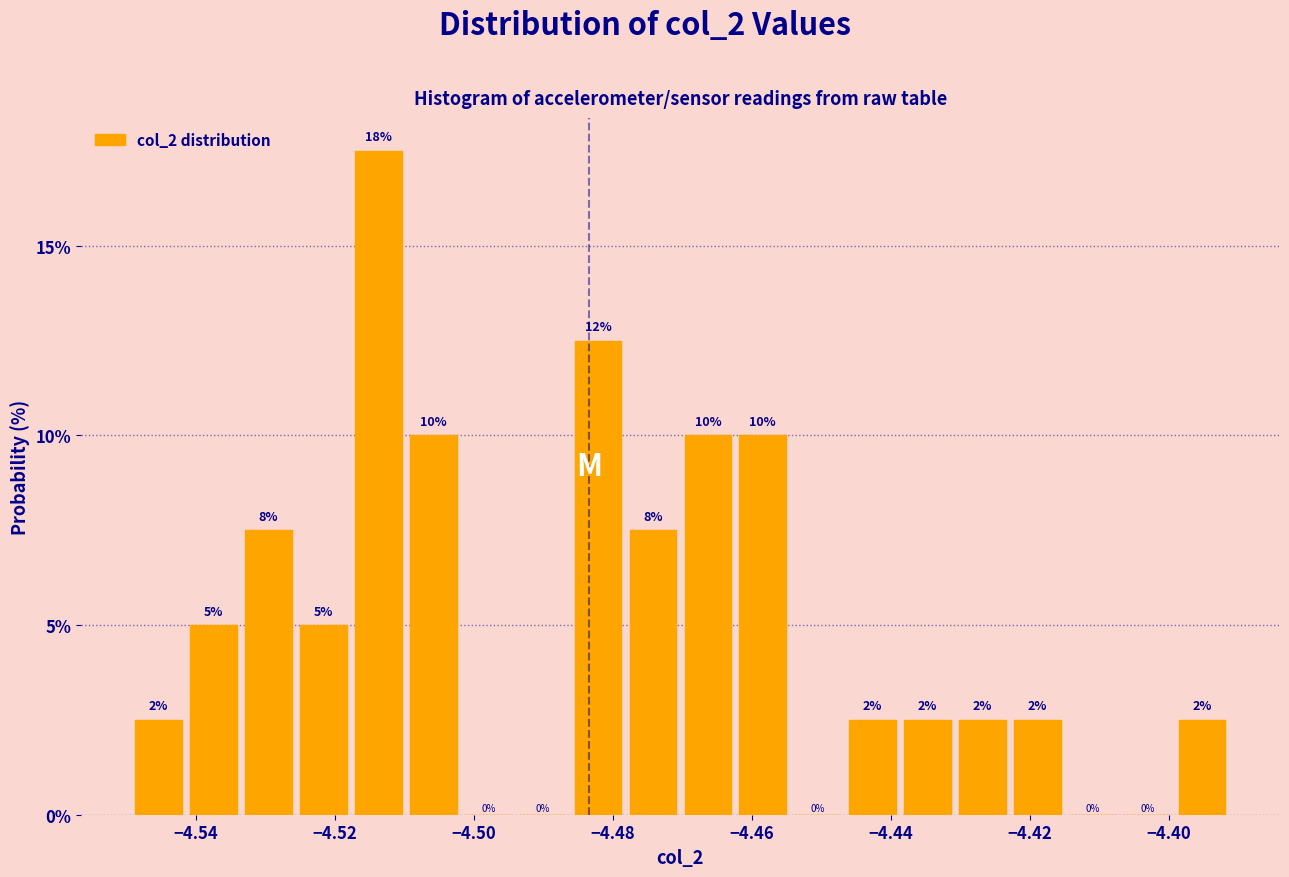

Read against the x-axis, roughly where is the centre of the tallest bar?

-4.514